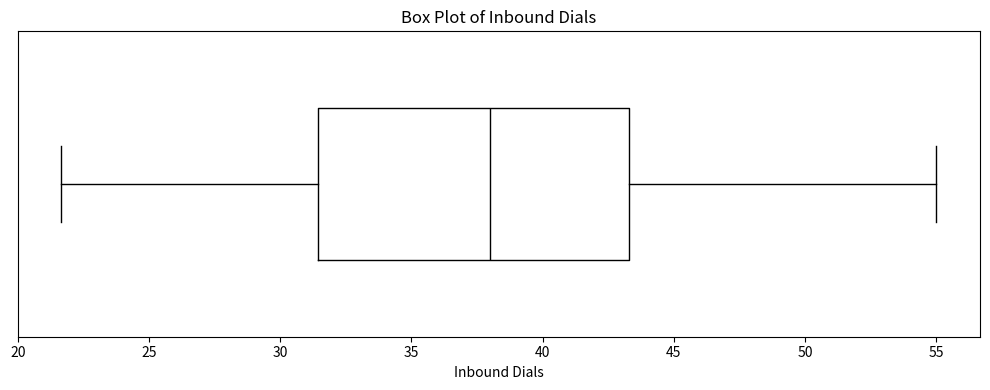

Read this box plot against the x-axis: the position of the median line, the range covered by the box, and the ends of both whiskers. The values are not printed on the chart, so give them approximately, as read against the axis.

median 38.0, box 31.5 to 43.5, whiskers 21.5 to 55.0